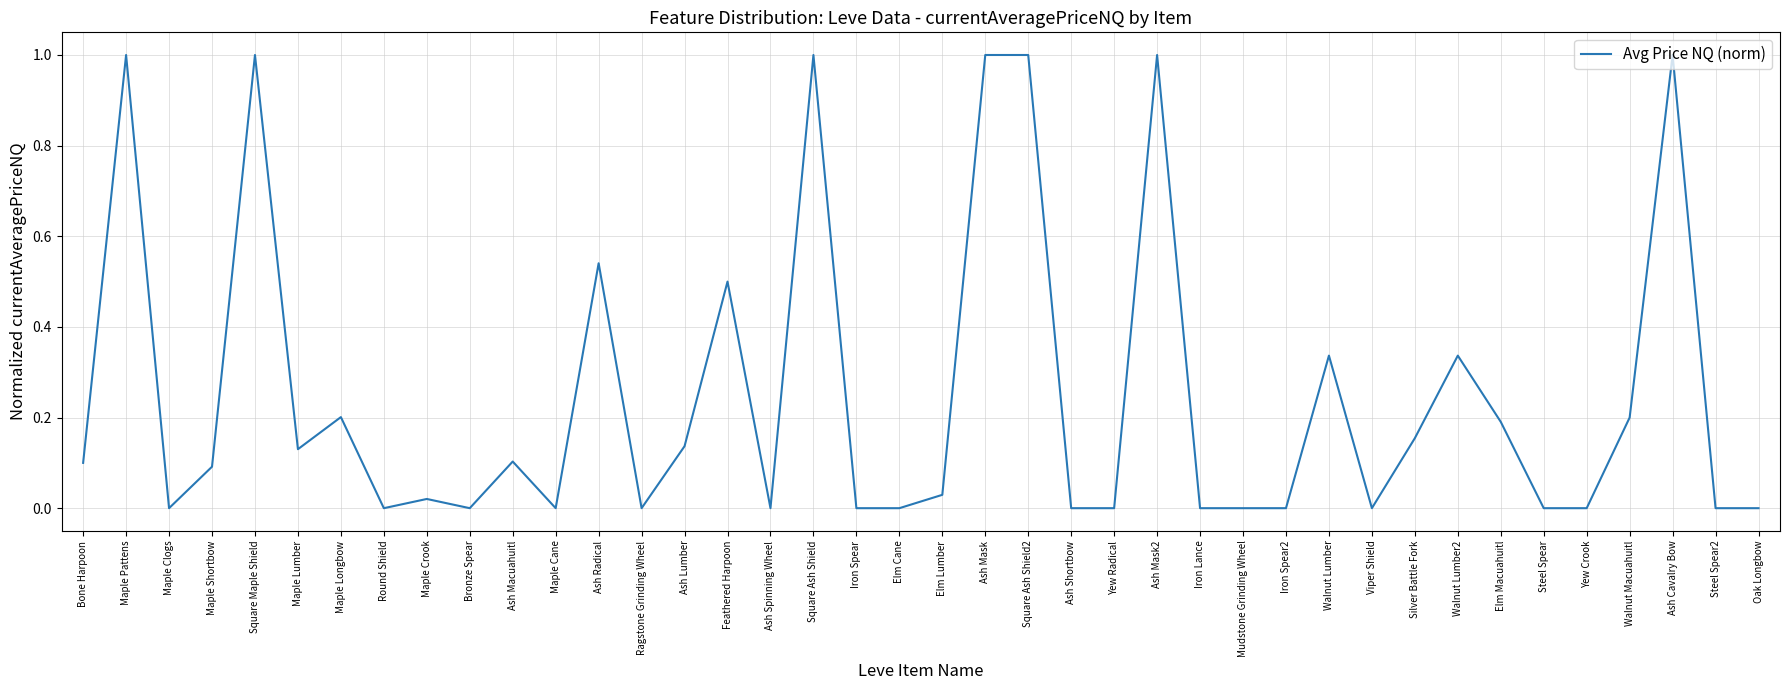

Is it true that the value at Elm Lumber is 0.0?

True